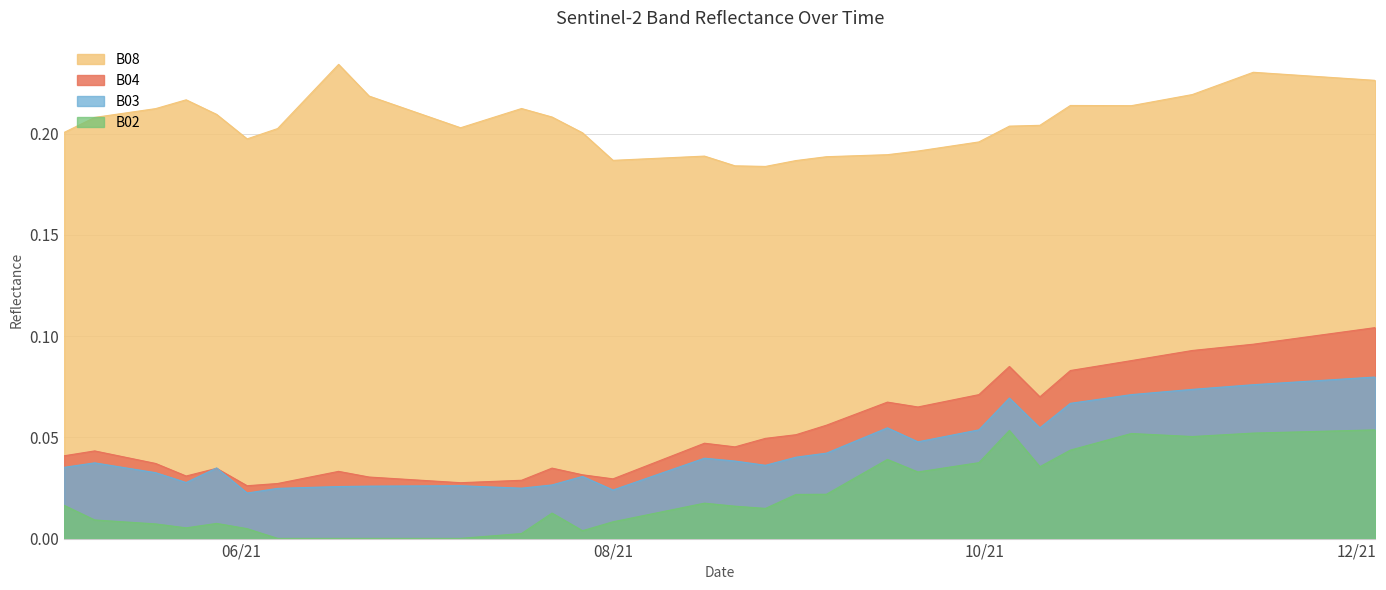

What is the total value across all series at 2021-06-02?

0.3